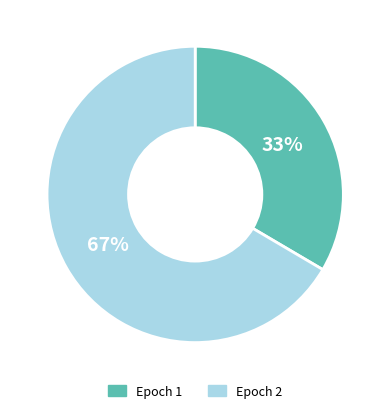

True or false: Epoch 1 accounts for 33% of the total.

True